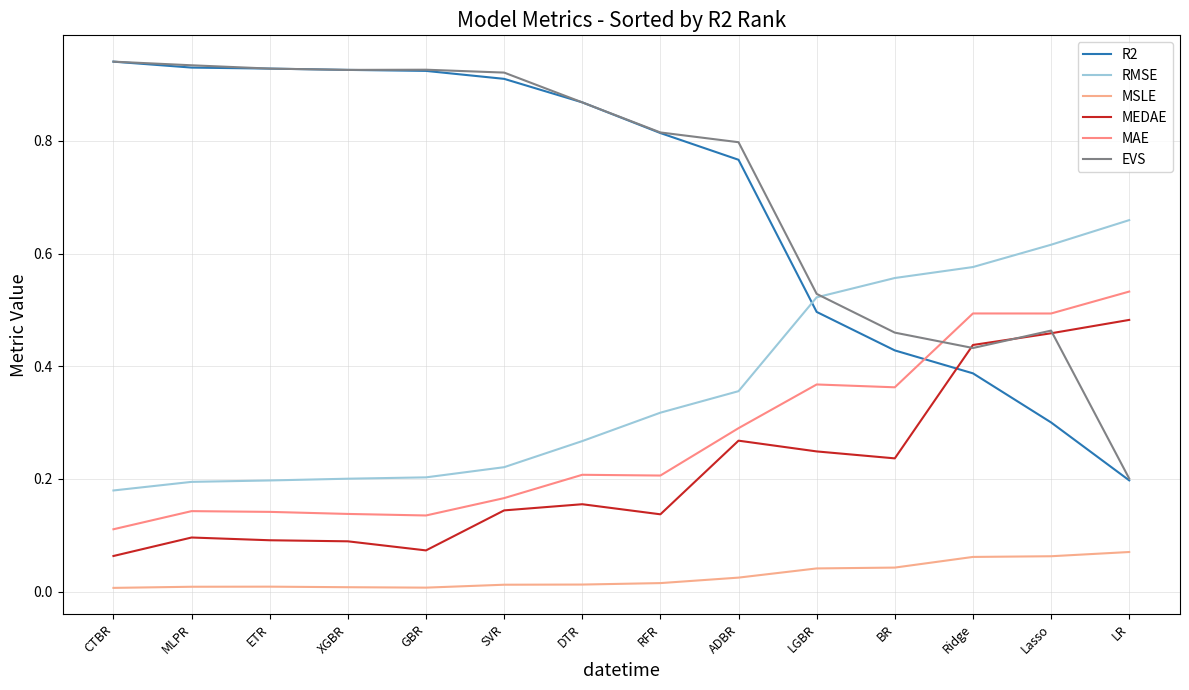

Is it true that RMSE equals 0.3 at RFR?

True